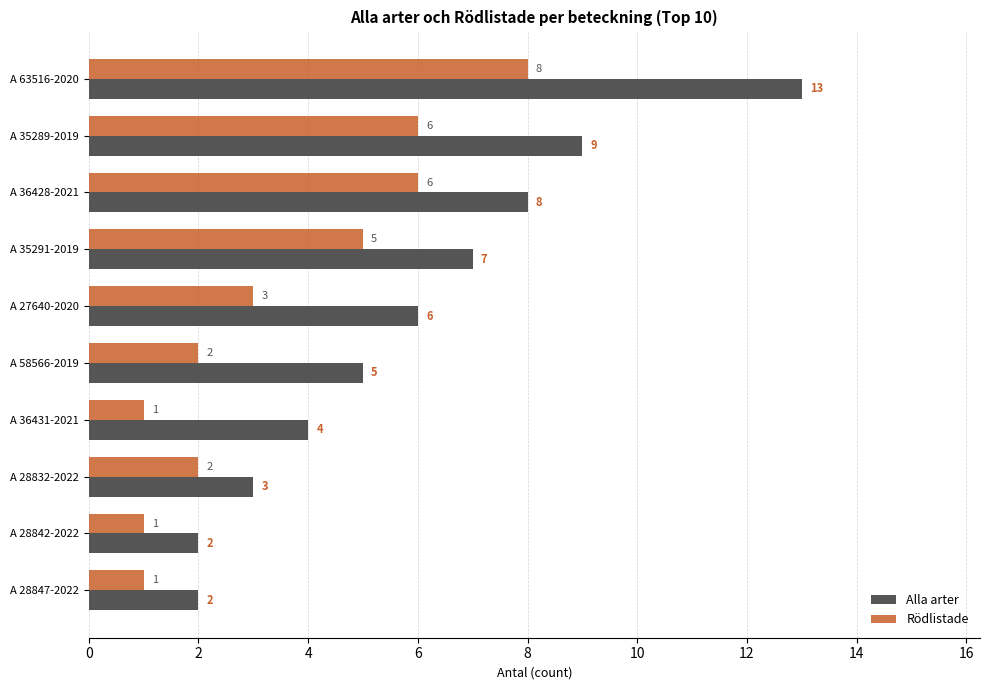

Which series has the largest range (max minus min)?

Alla arter